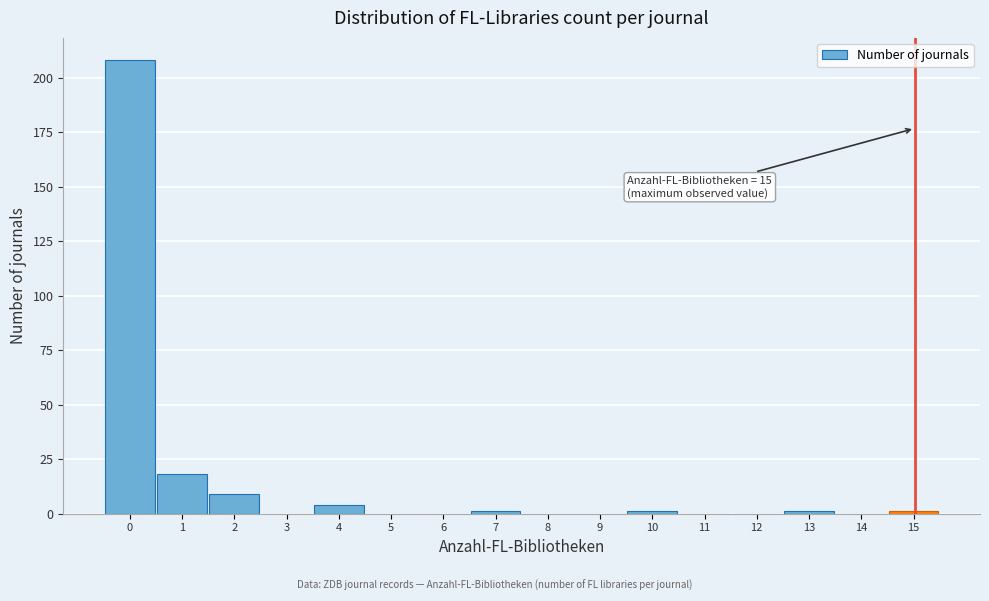

Reading left to right, extract all data points from this chart.

0=208	1=18	2=9	3=0	4=4	5=0	6=0	7=1	8=0	9=0	10=1	11=0	12=0	13=1	14=0	15=1